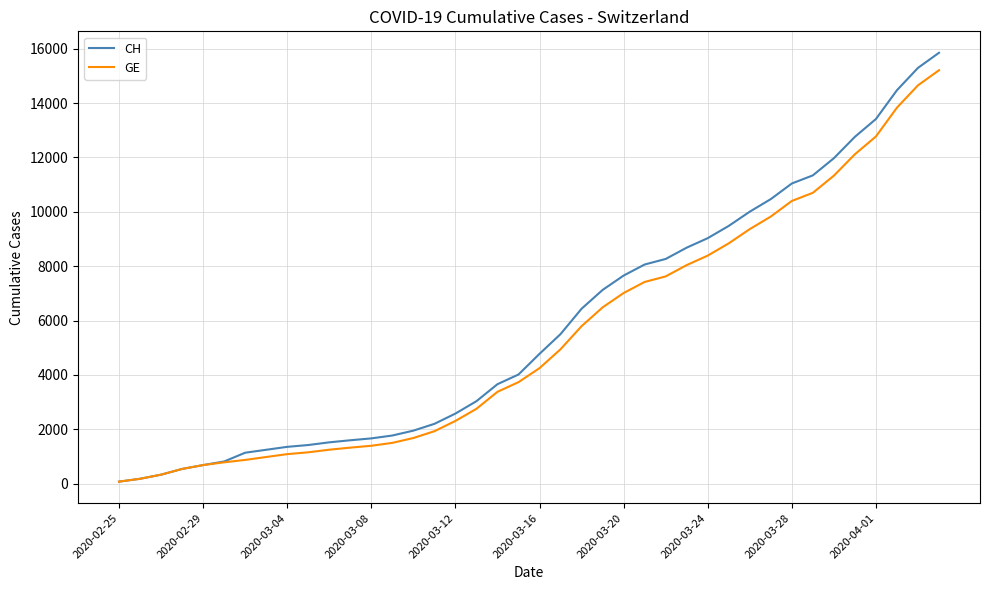

What are all the series names shown in the legend?

CH, GE